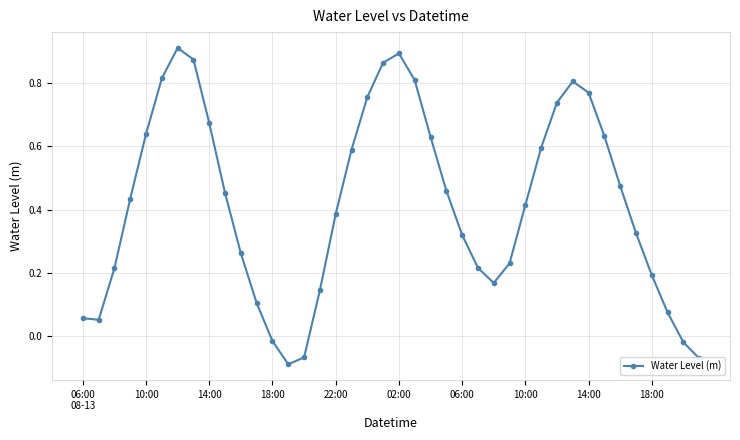

How many categories are shown in the chart?

40